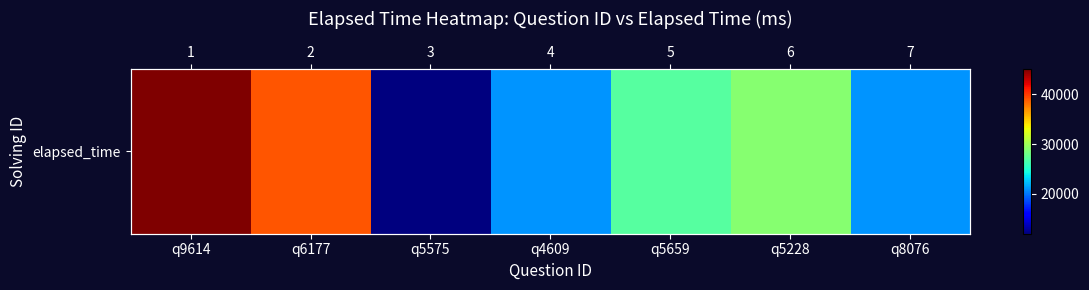

What is the average value?

27714